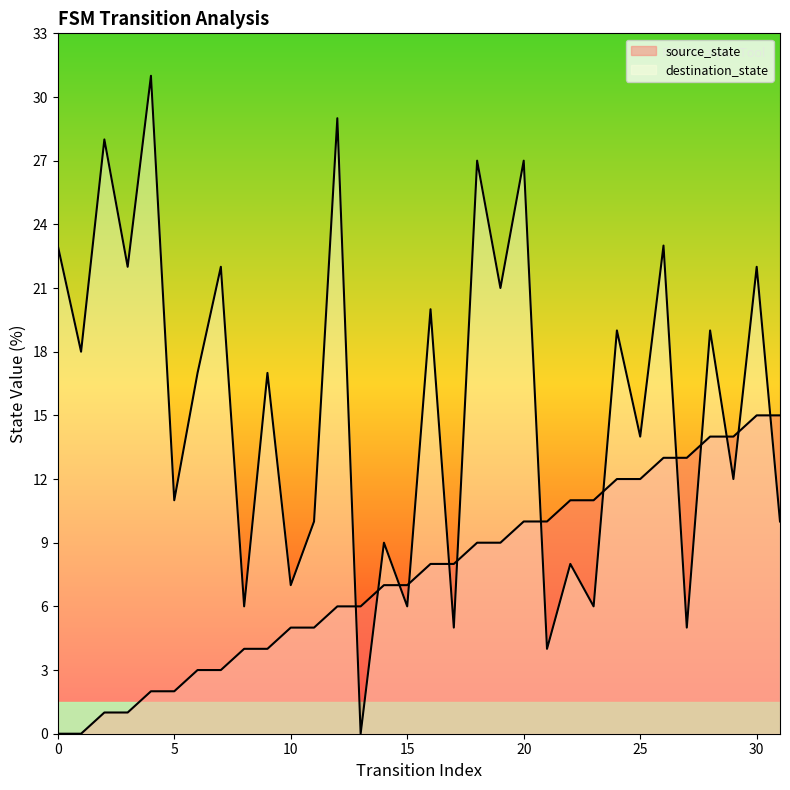

Is the value of source_state at 8 greater than the value of destination_state at 27?

No